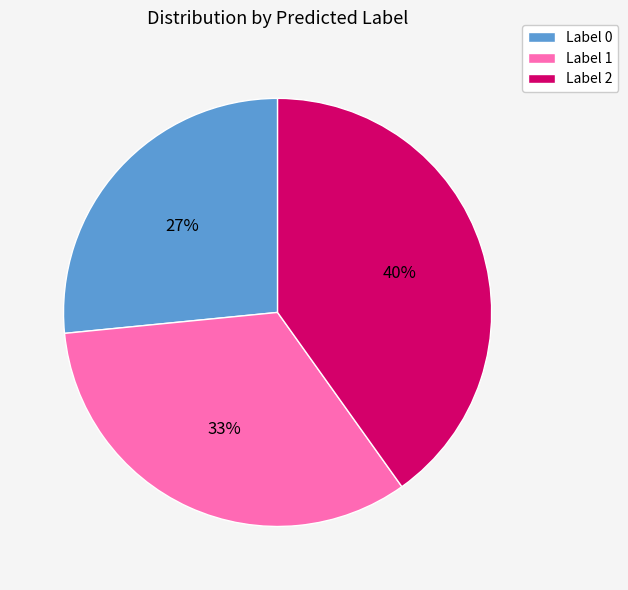

To the nearest percent, what is the average slice percentage?

33%